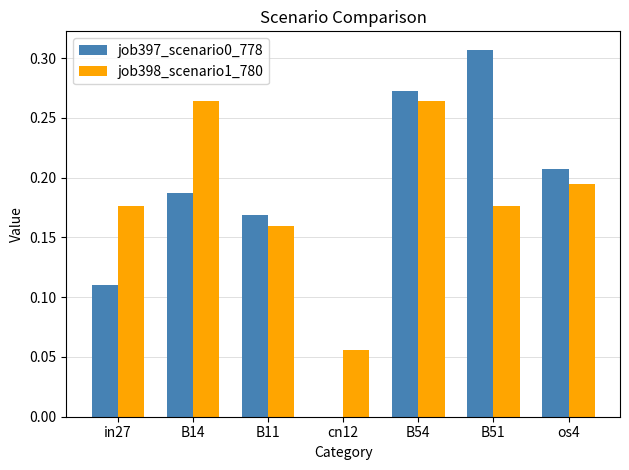

What is the sum of the job397_scenario0_778 values at os4 and B54?

0.5